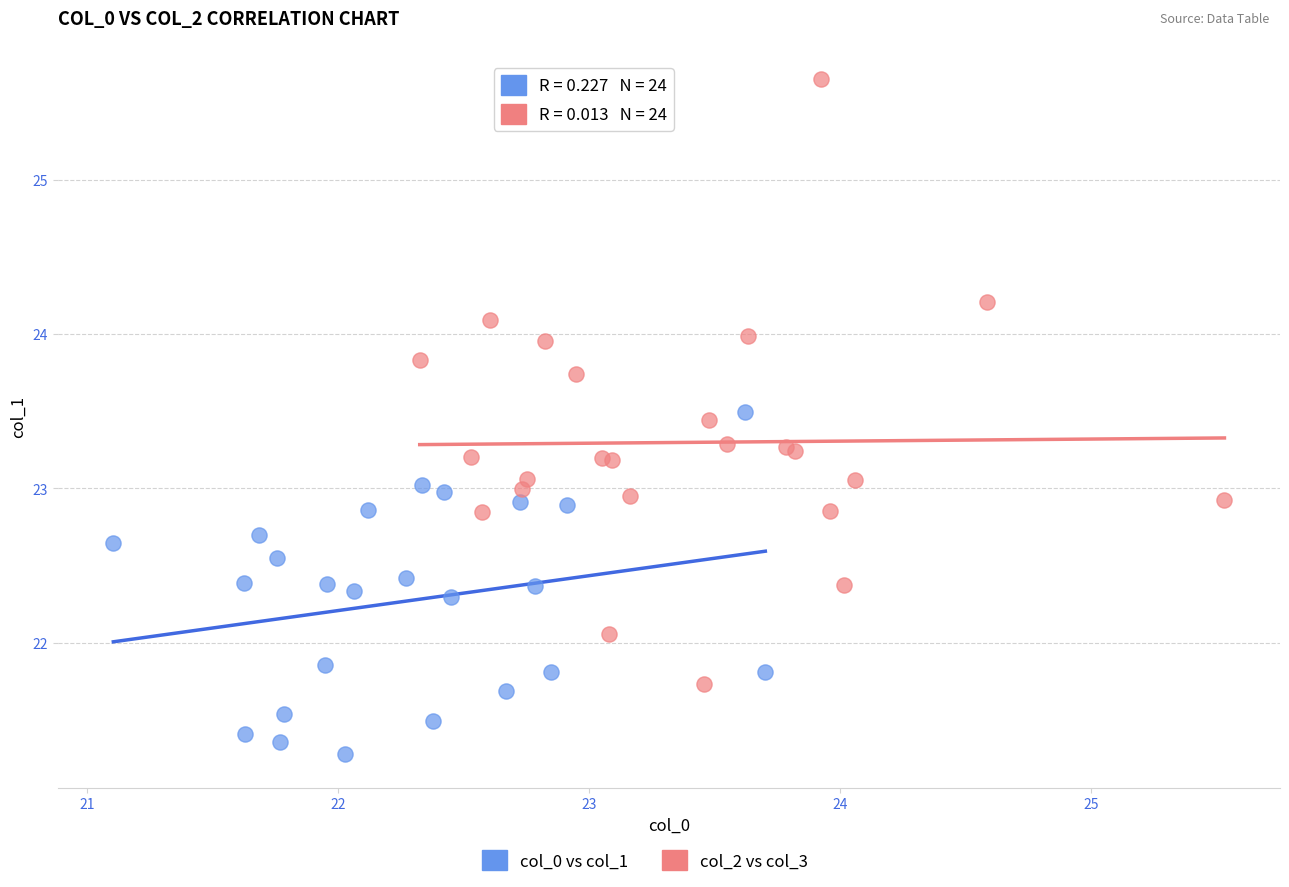

Which series has the largest Y range (max minus min)?

col_2 vs col_3